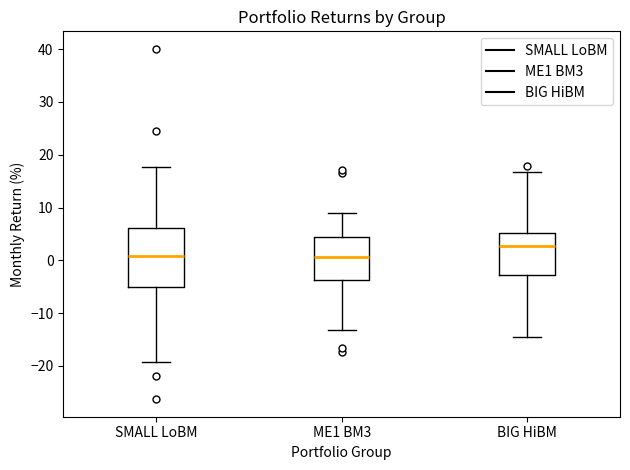

Reading left to right, read every box against the y-axis: the position of its median line, the range the box covers, and the ends of its whiskers. The values are not printed on the chart, so give them approximately, as read against the axis.

SMALL LoBM: median 1, box -5 to 6, whiskers -19 to 18
ME1 BM3: median 1, box -4 to 4, whiskers -13 to 9
BIG HiBM: median 3, box -3 to 5, whiskers -15 to 17